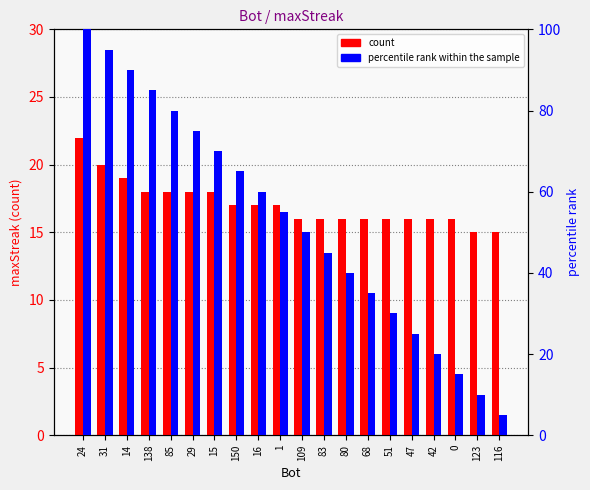

At how many categories does at least one series exceed 55?

9